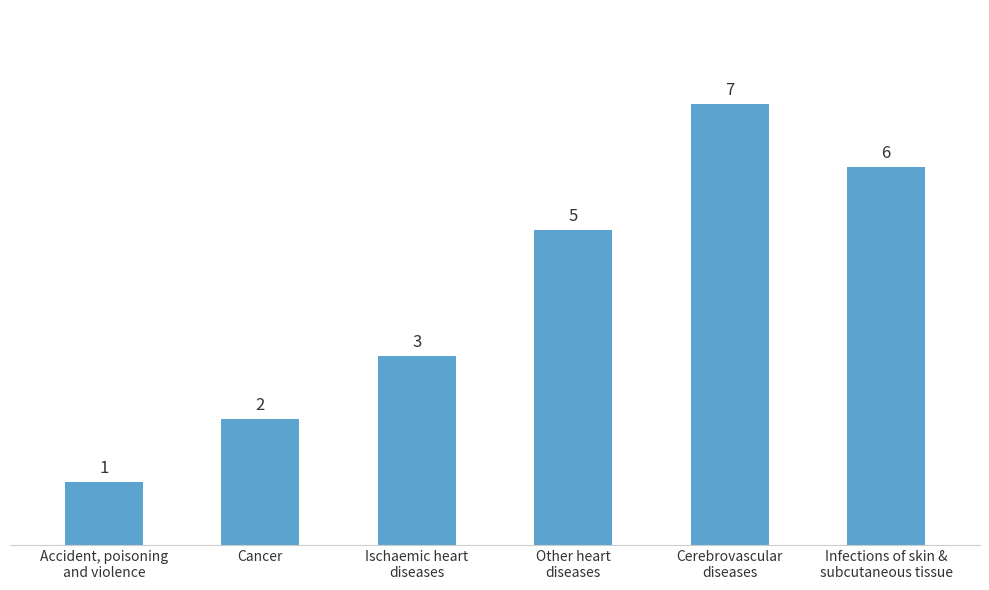

What is the label of the 5th bar from the right?

Cancer